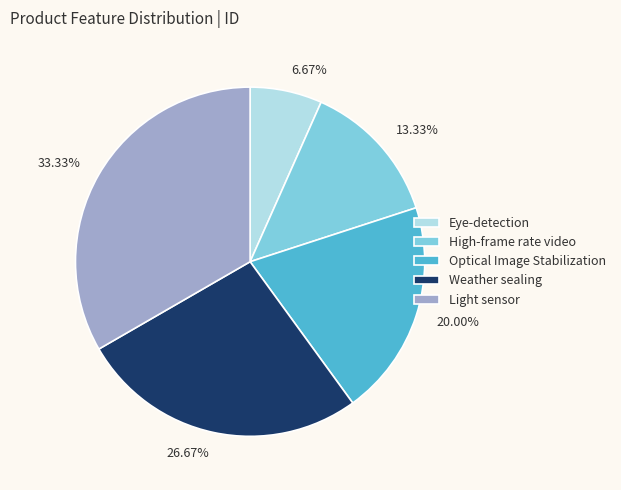

Which slice is the largest?

Light sensor